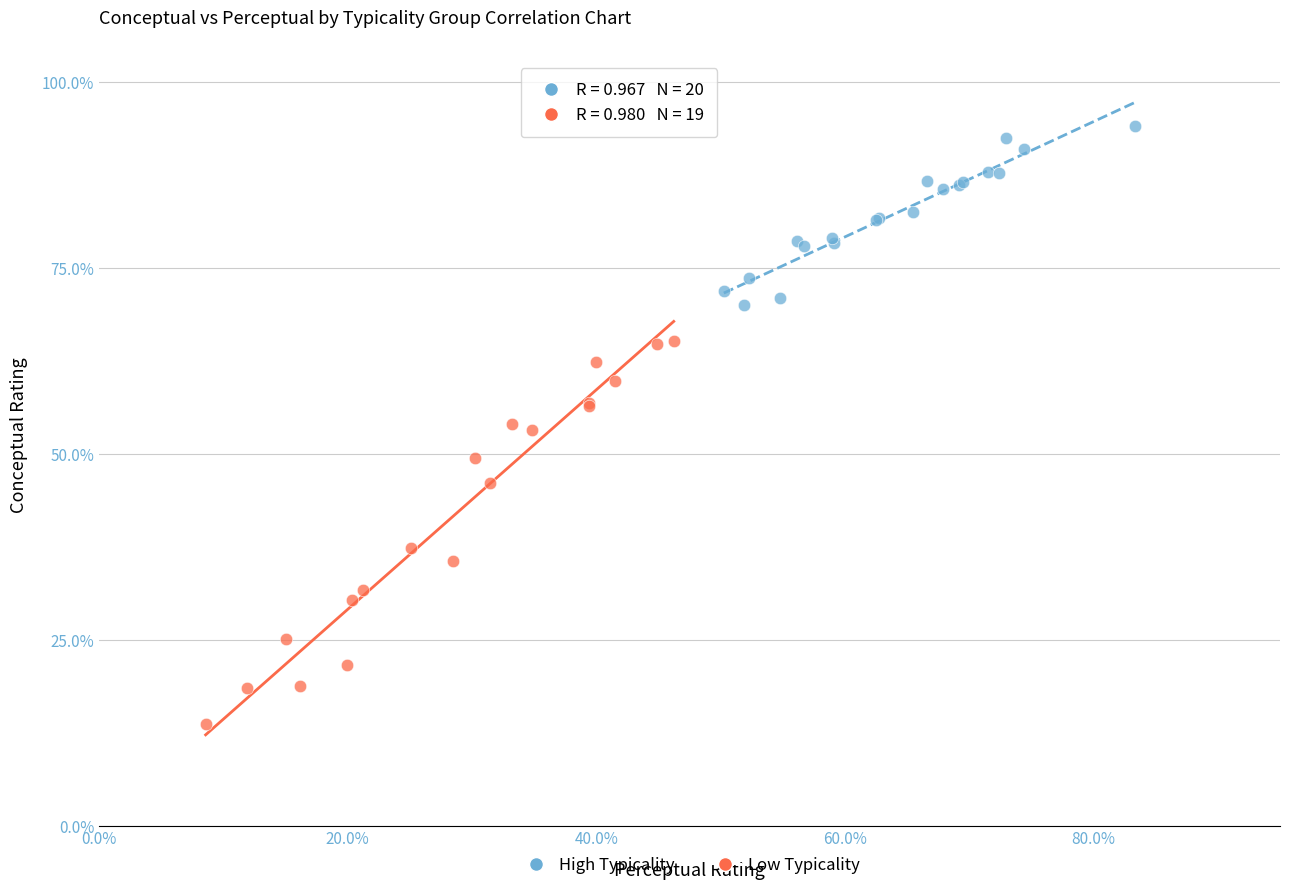

Which series has the widest spread of Y values?

Low Typicality